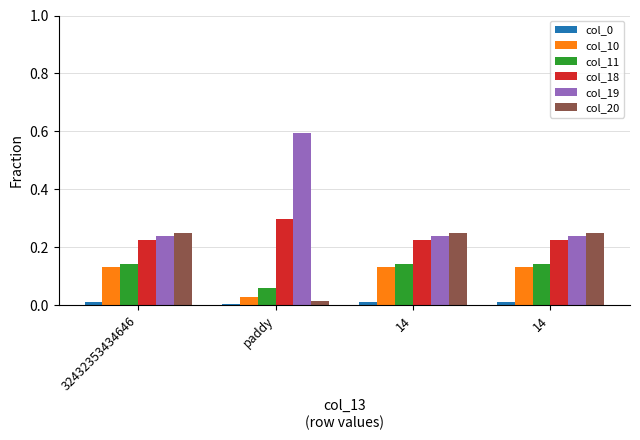

How many series are shown in this chart?

6